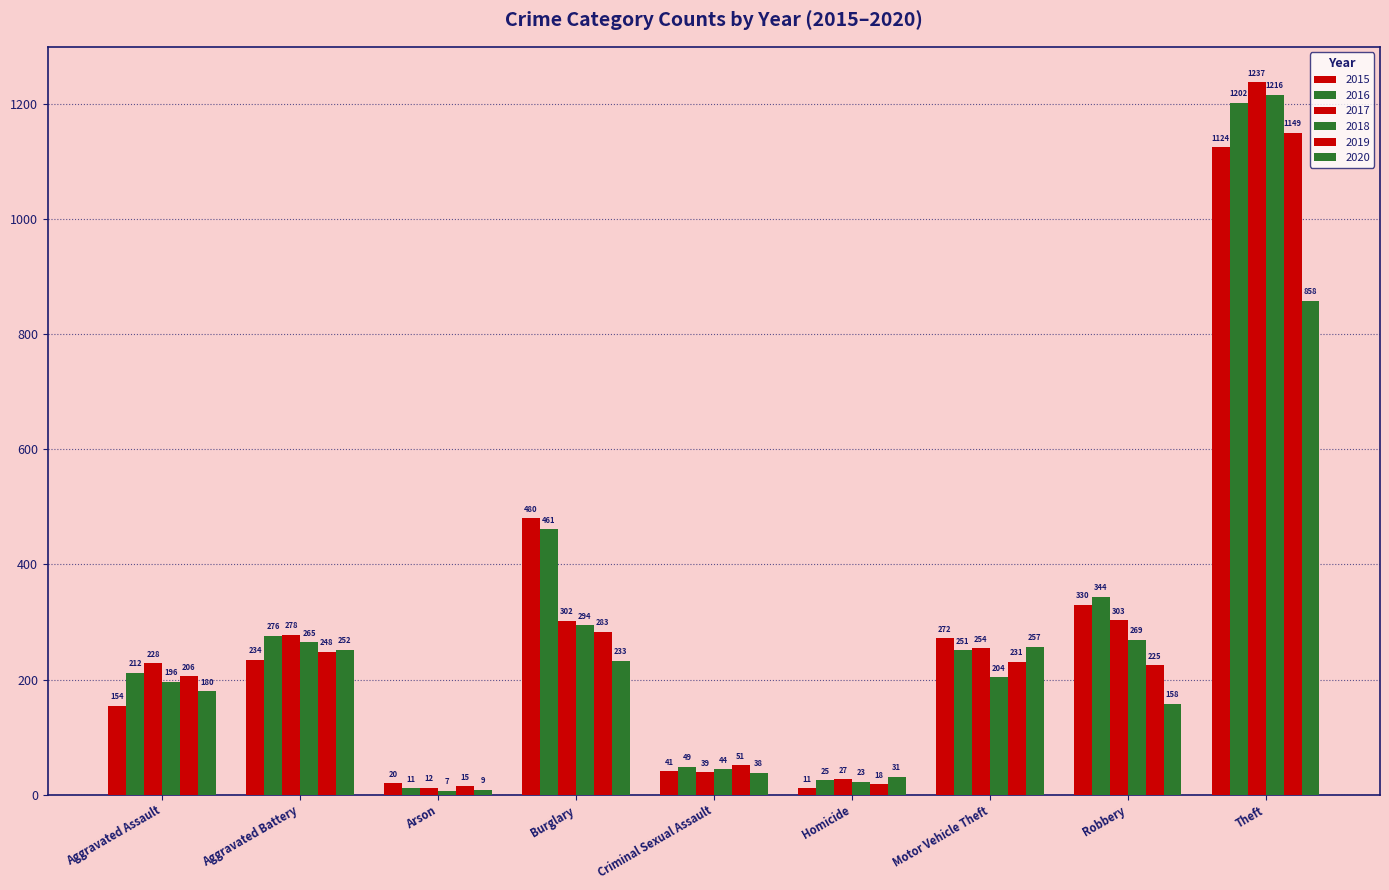

Which category has the lowest value in the 2017 series?

Arson